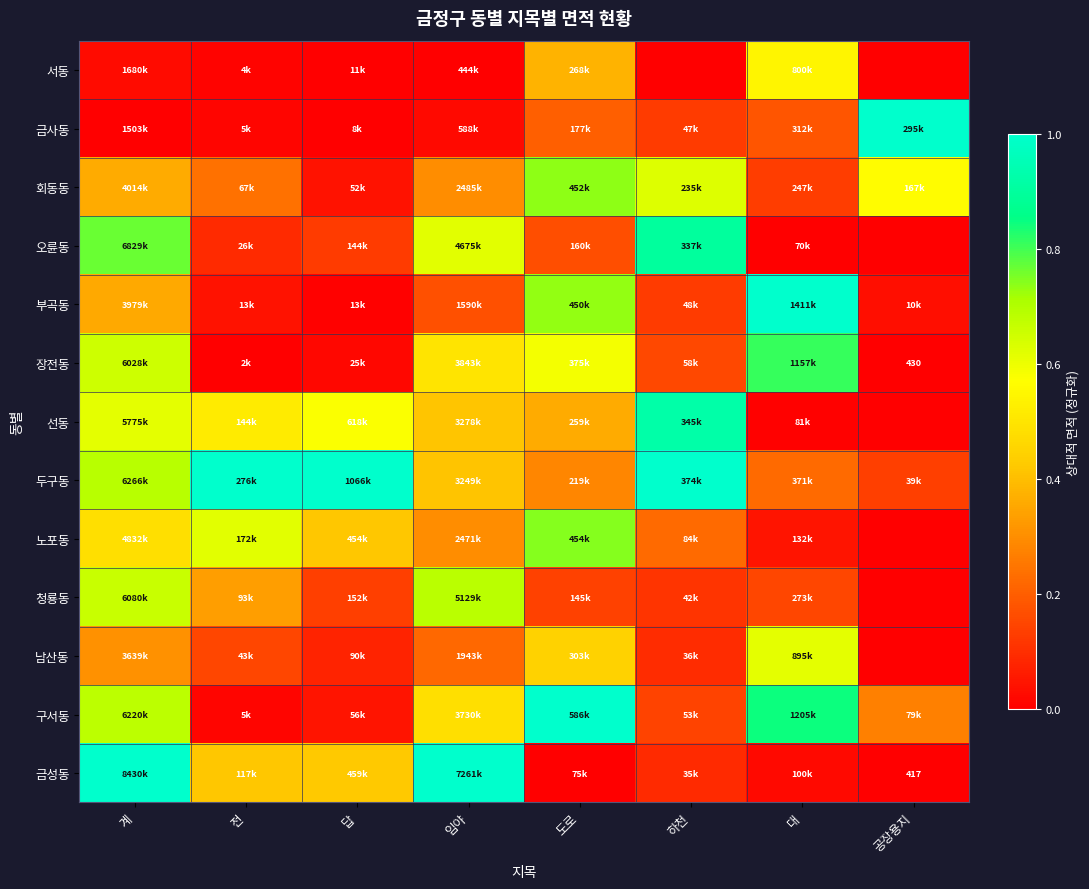

How many series are shown in this chart?

13